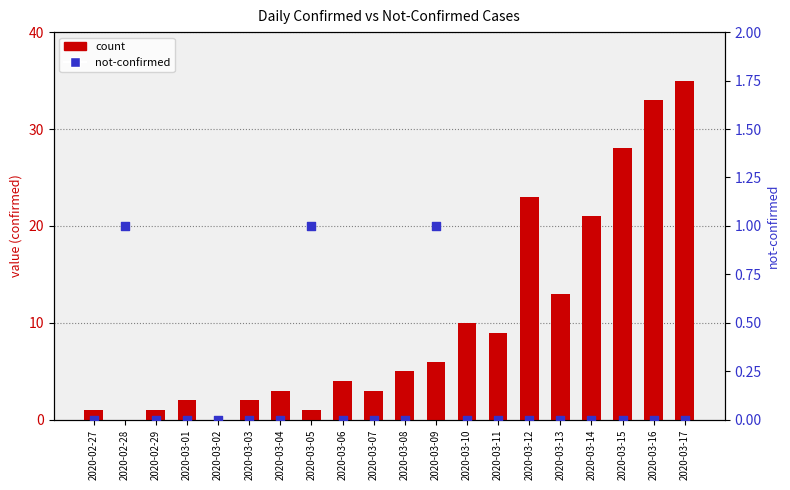

At which category is the sum across all series the highest?

2020-03-17